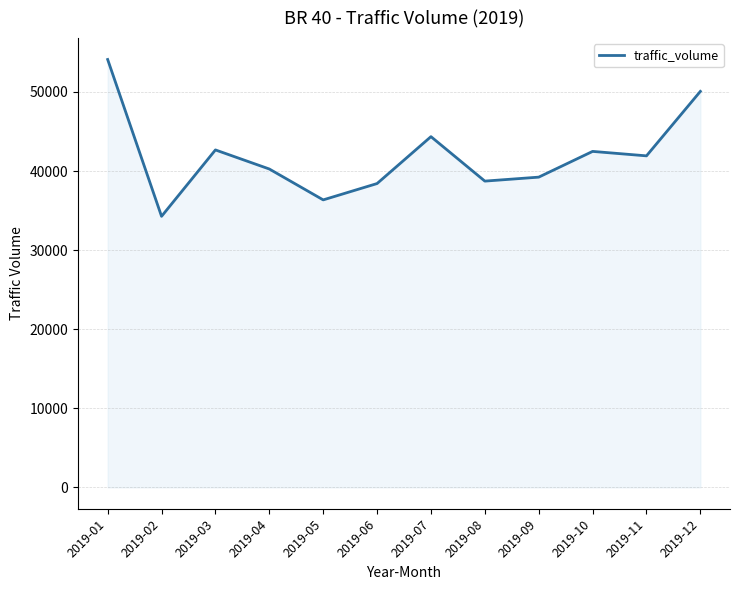

How many distinct data groups are displayed?

1